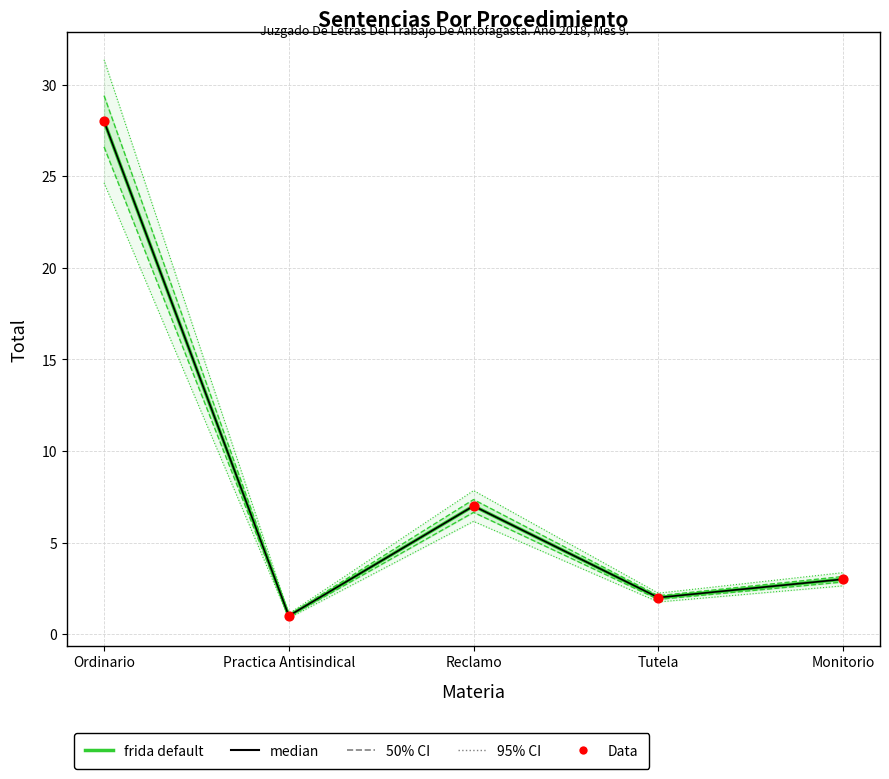

At how many categories does at least one series exceed 7?

2